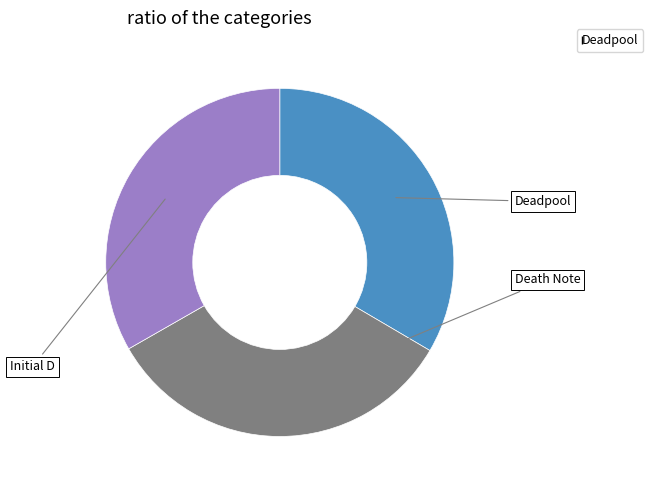

Is there a majority slice in this chart?

No